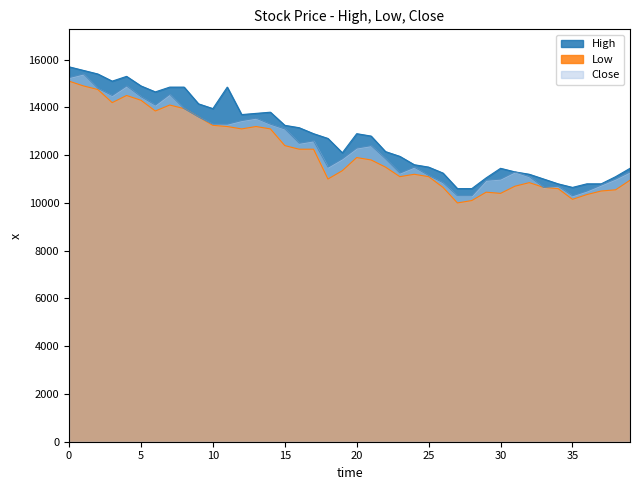

What is the total value across all series at 20?

37100